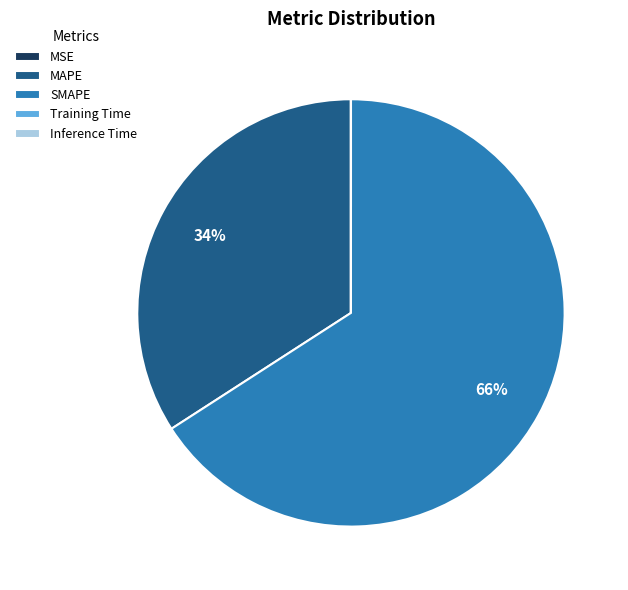

Which slice is the largest?

SMAPE